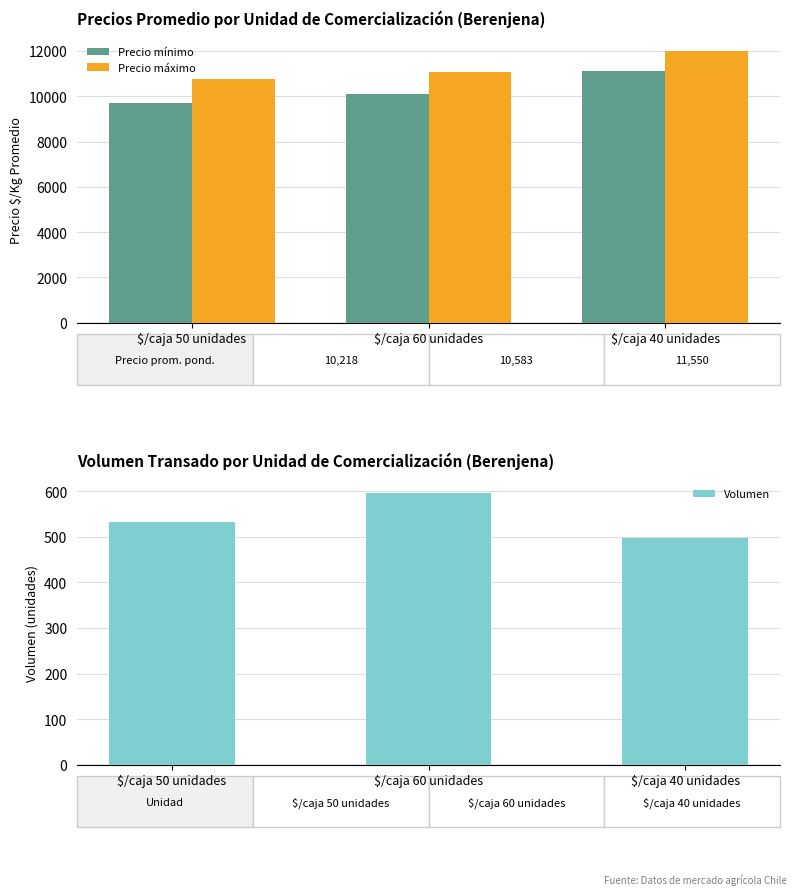

How many values in the Volumen series exceed 532?

1